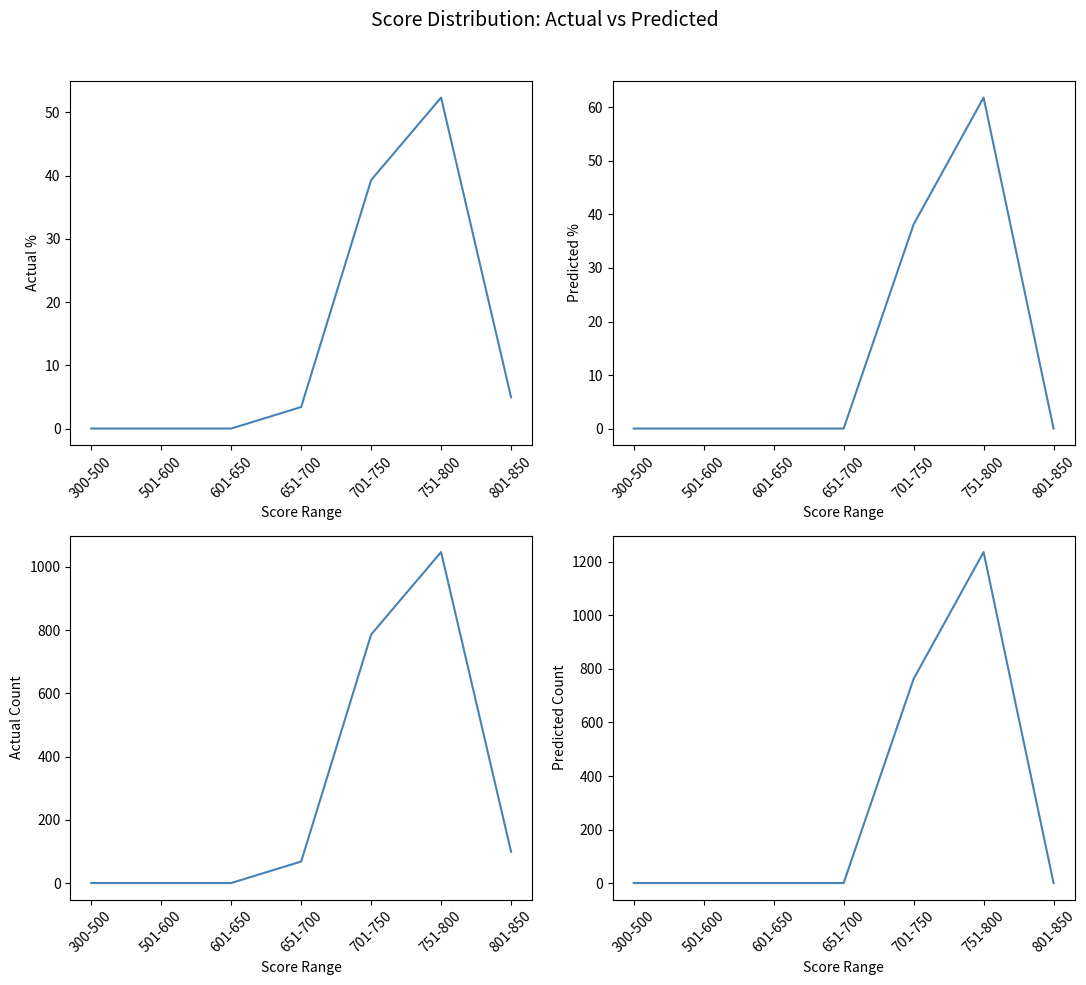

How many lines are shown in the chart?

4